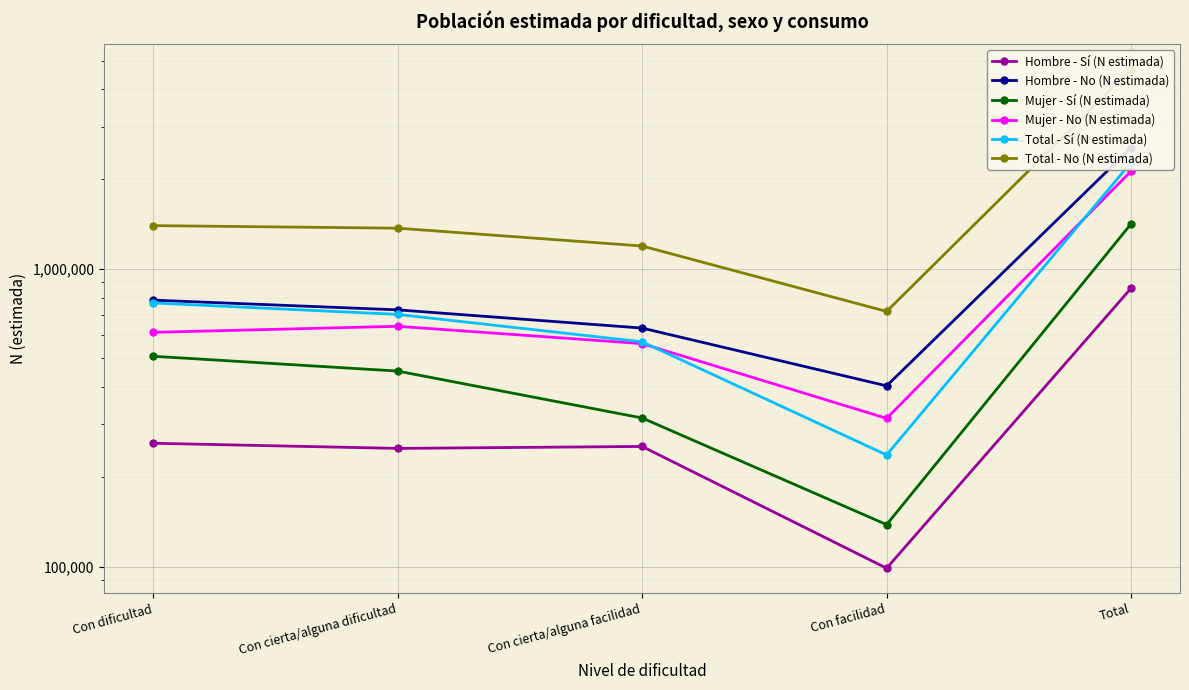

The Hombre - No (N estimada) series shows 261489 at Con dificultad. True or false?

False